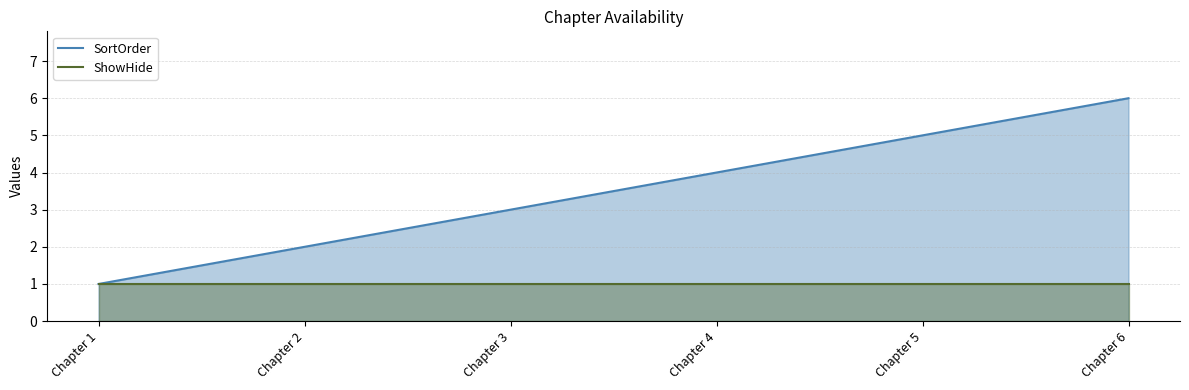

At which label is ShowHide closest to 1?

Chapter 1